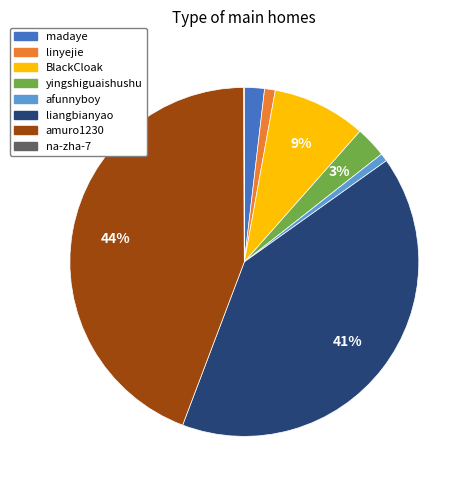

Is it true that yingshiguaishushu is 3% of the pie?

True